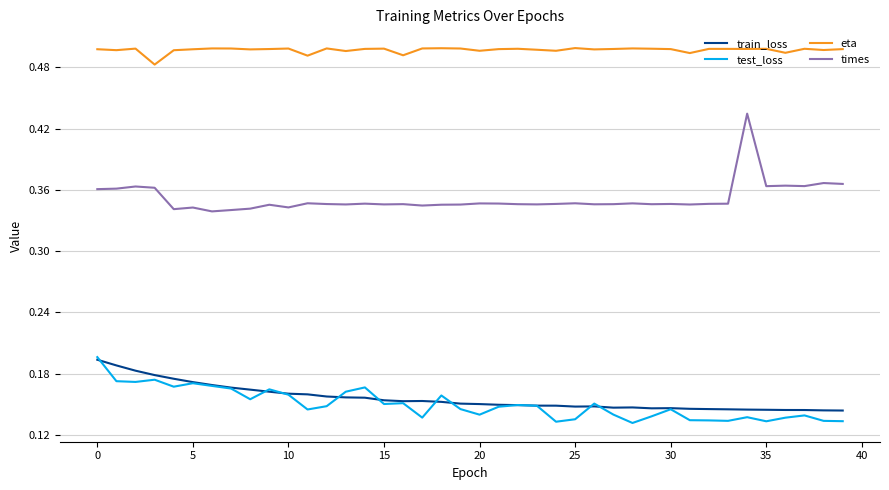

True or false: eta and times cross at least once.

False